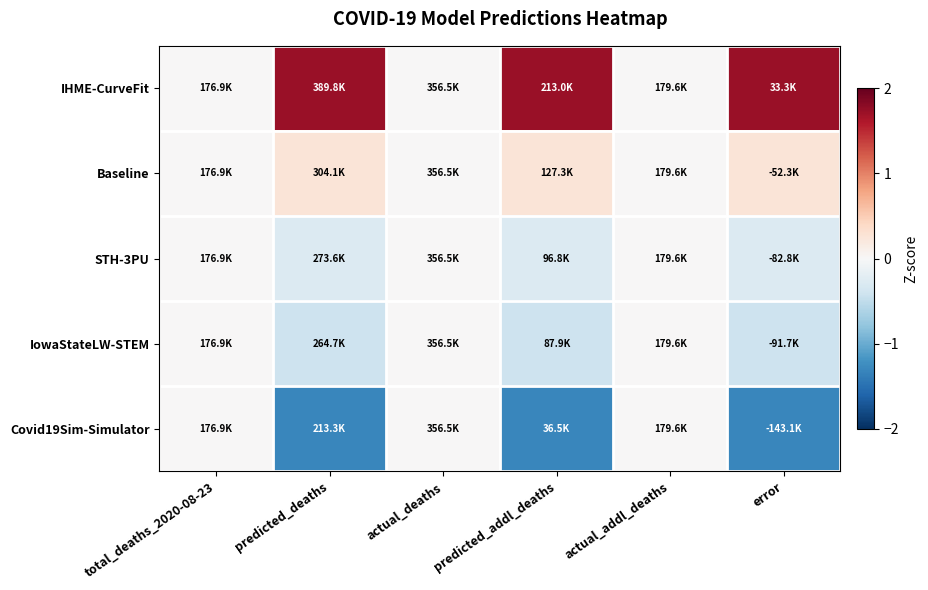

List the series in order of their peak value, lowest first.

STH-3PU, IowaStateLW-STEM, Covid19Sim-Simulator, Baseline, IHME-CurveFit